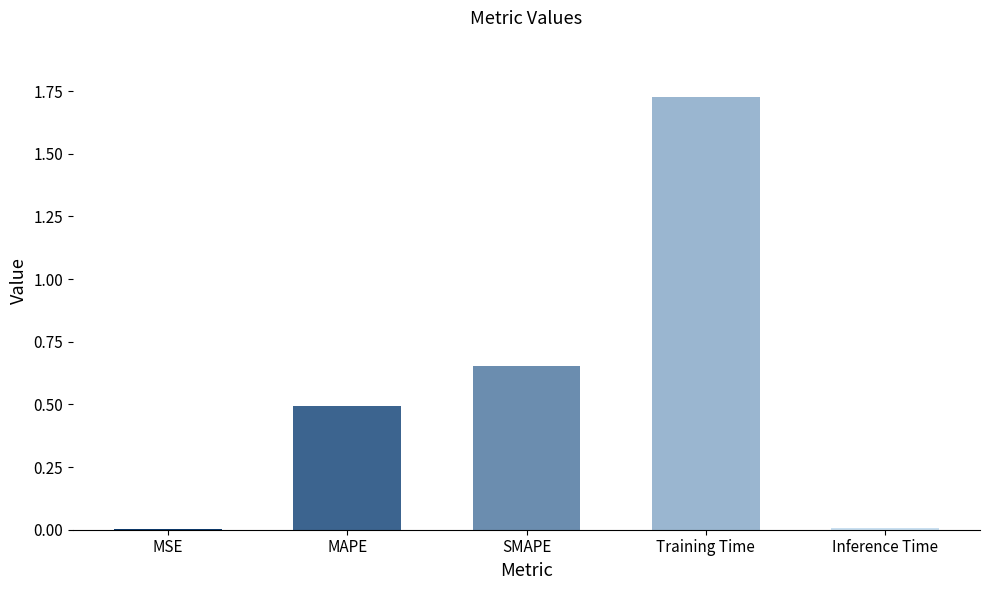

Which has a higher value, MAPE or Training Time?

Training Time